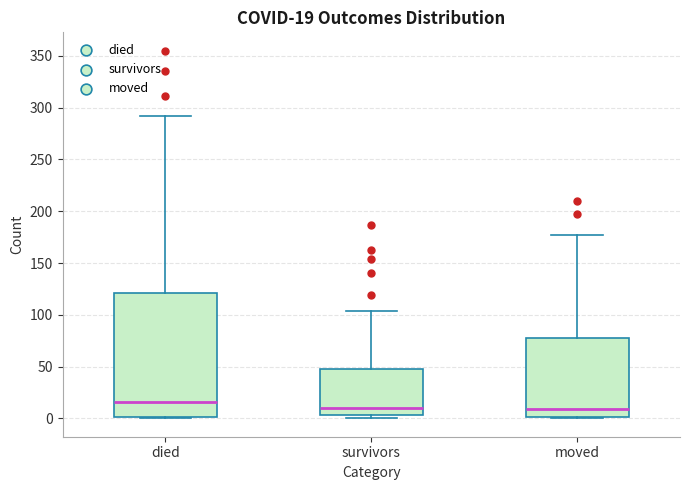

Comparing the boxes themselves (not the whiskers), which one is the tallest?

died